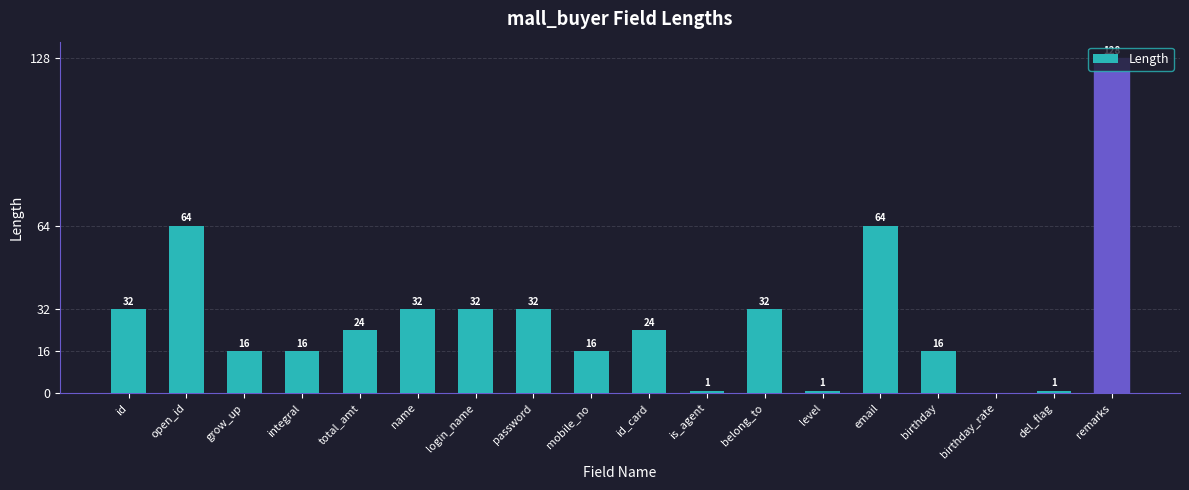

The value at id is 32. True or false?

True